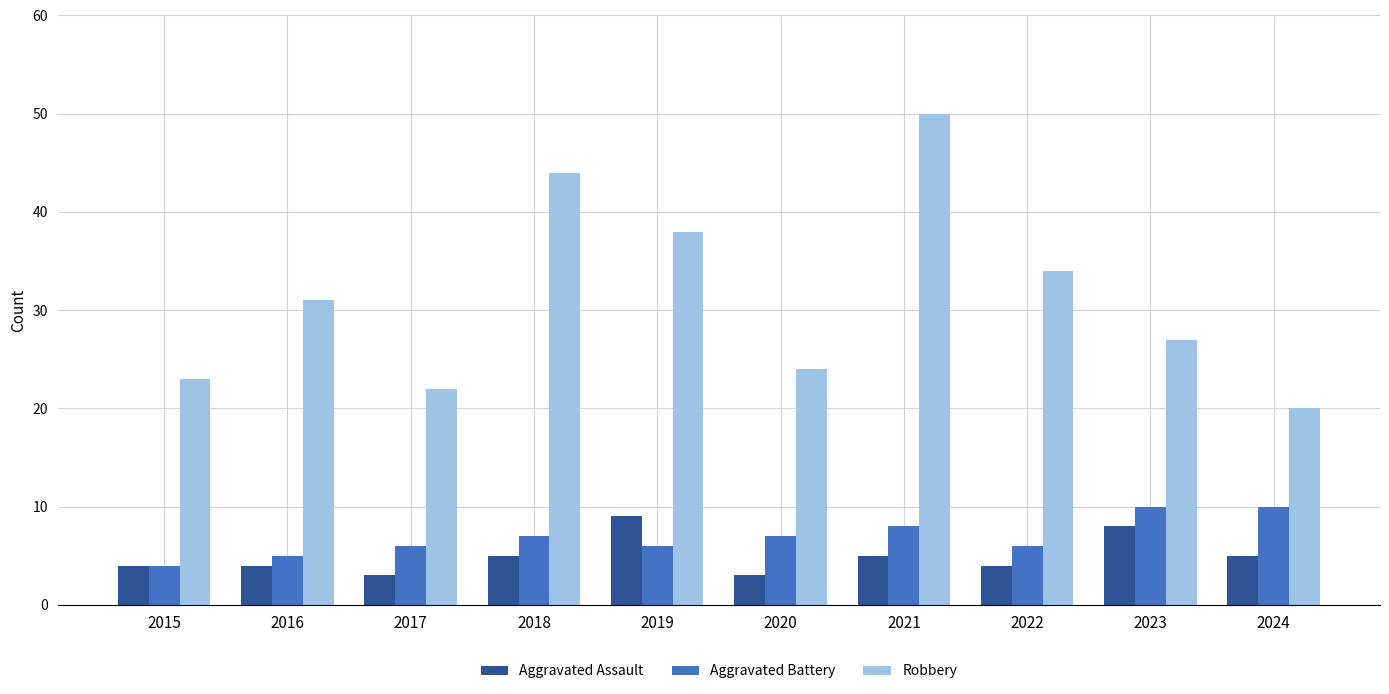

Rank the categories by Robbery value from lowest to highest.

2024, 2017, 2015, 2020, 2023, 2016, 2022, 2019, 2018, 2021